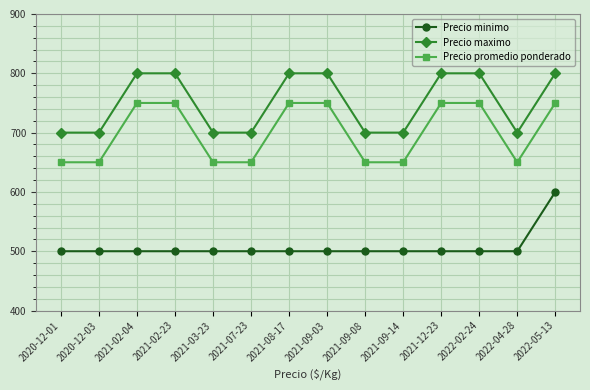

Reading left to right, transcribe all the data shown in this chart.

Precio minimo: 500	500	500	500	500	500	500	500	500	500	500	500	500	600
Precio maximo: 700	700	800	800	700	700	800	800	700	700	800	800	700	800
Precio promedio ponderado: 650	650	750	750	650	650	750	750	650	650	750	750	650	750